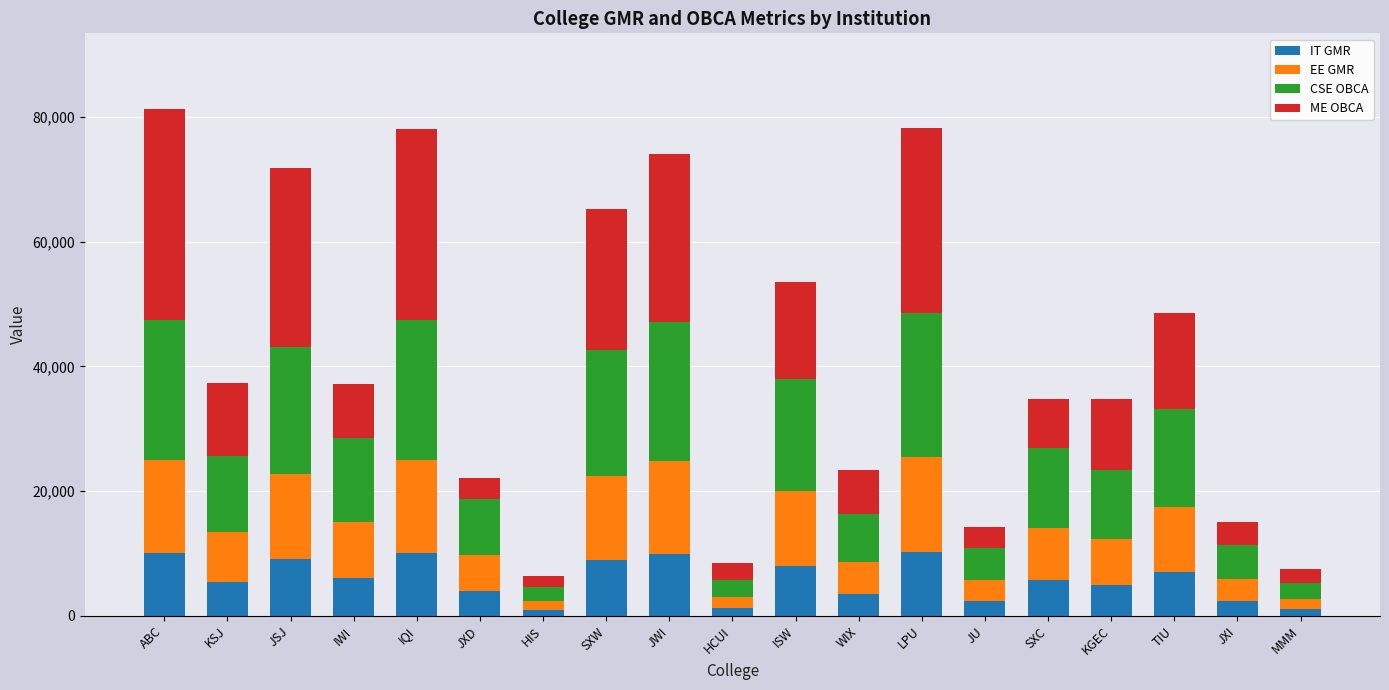

At which category is the sum across all series the highest?

ABC